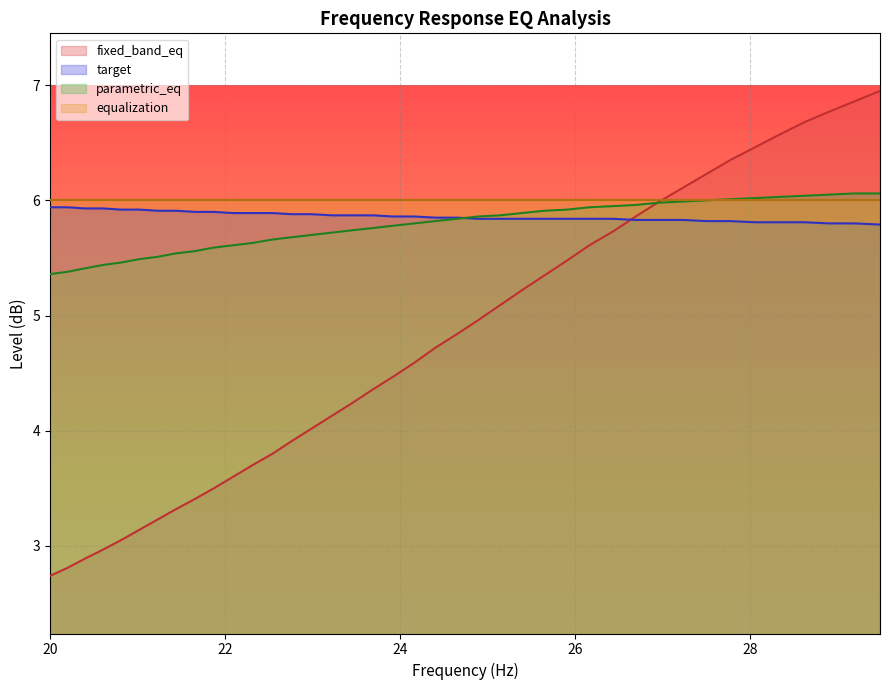

Which series has the widest spread of values?

fixed_band_eq